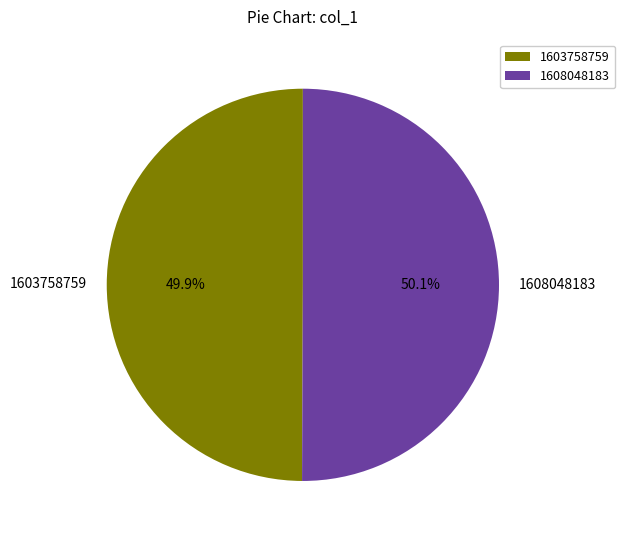

Count the number of slices in the pie.

2